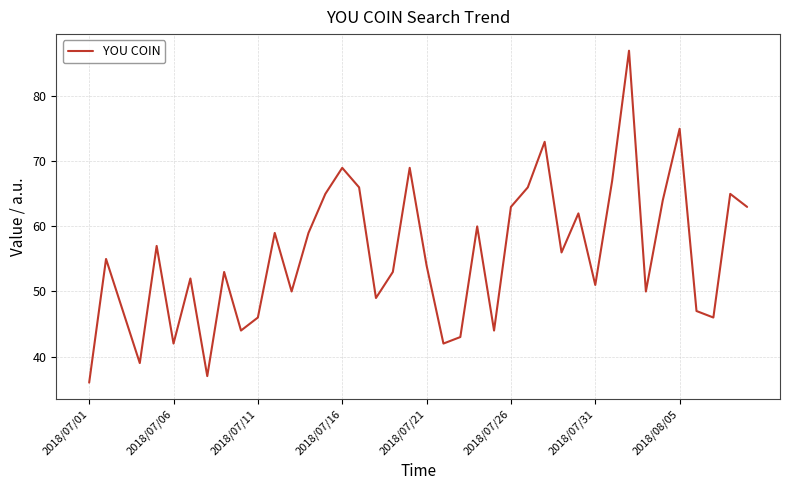

Reading right to left, transcribe all the data shown in this chart.

63	65	46	47	75	64	50	87	67	51	62	56	73	66	63	44	60	43	42	54	69	53	49	66	69	65	59	50	59	46	44	53	37	52	42	57	39	47	55	36